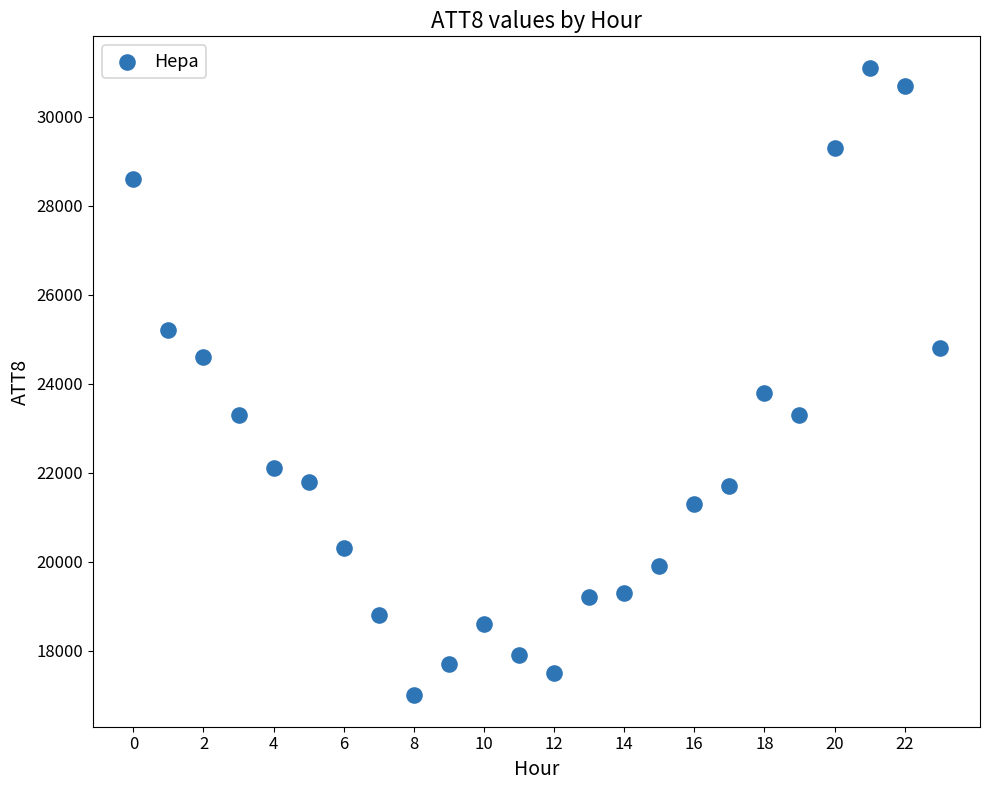

What Y value in the scatter plot is closest to 24050?

23800